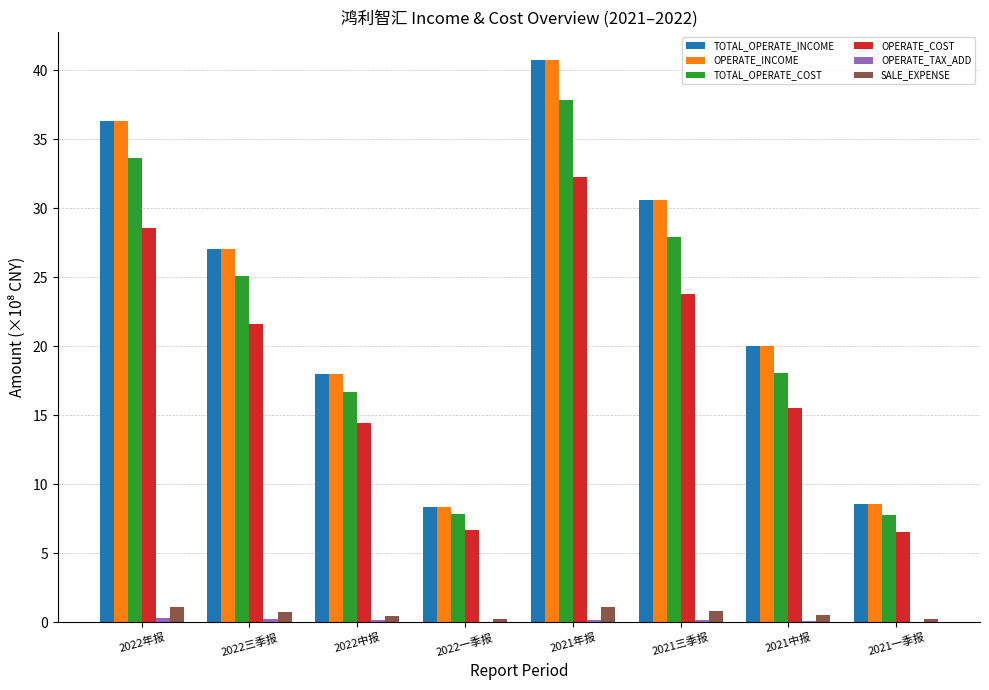

Does the chart contain stacked bars?

No